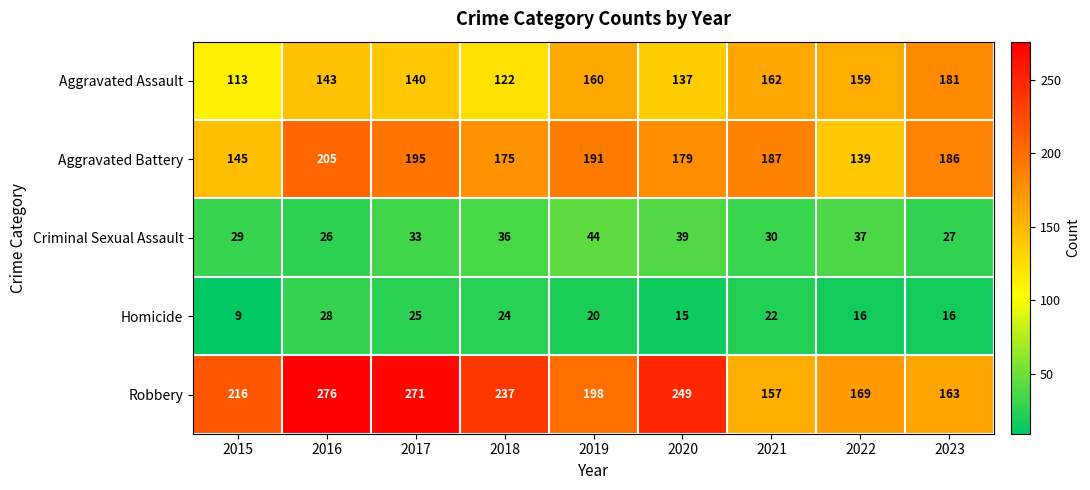

At which category is the sum across all series the highest?

2016